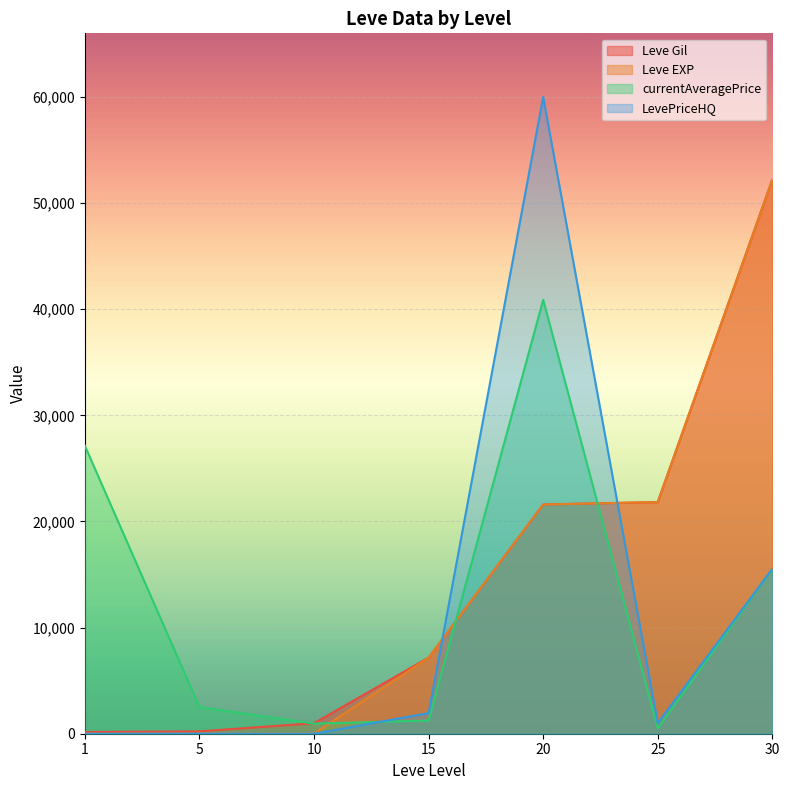

Which series changed the most between 1 and 20?

LevePriceHQ